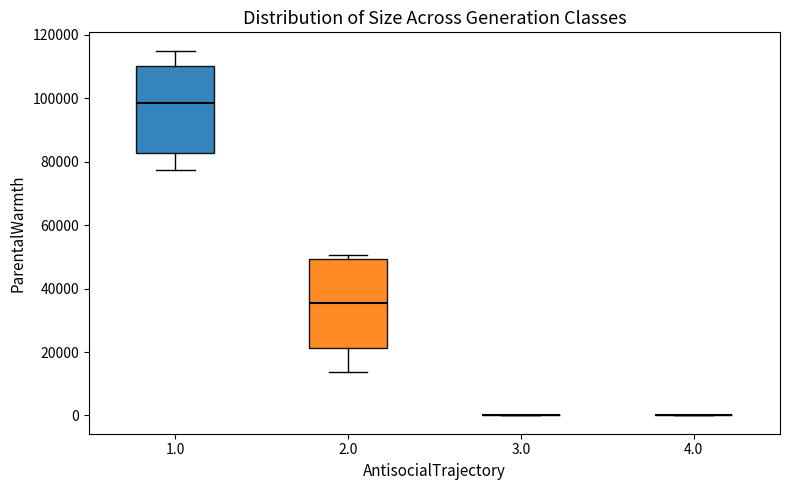

Reading left to right, read every box against the y-axis: the position of its median line, the range the box covers, and the ends of its whiskers. The values are not printed on the chart, so give them approximately, as read against the axis.

1.0: median 98000, box 82000 to 110000, whiskers 78000 to 116000
2.0: median 36000, box 22000 to 50000, whiskers 14000 to 50000 (just above the box's upper edge)
3.0: box collapsed to a line at 0, whiskers 0 to 0
4.0: box collapsed to a line at 0, whiskers 0 to 0